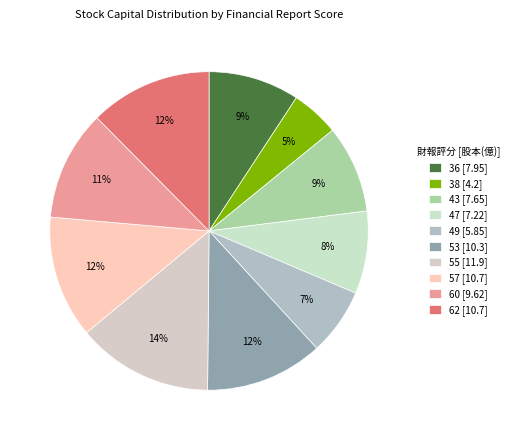

Which slice is the largest?

55